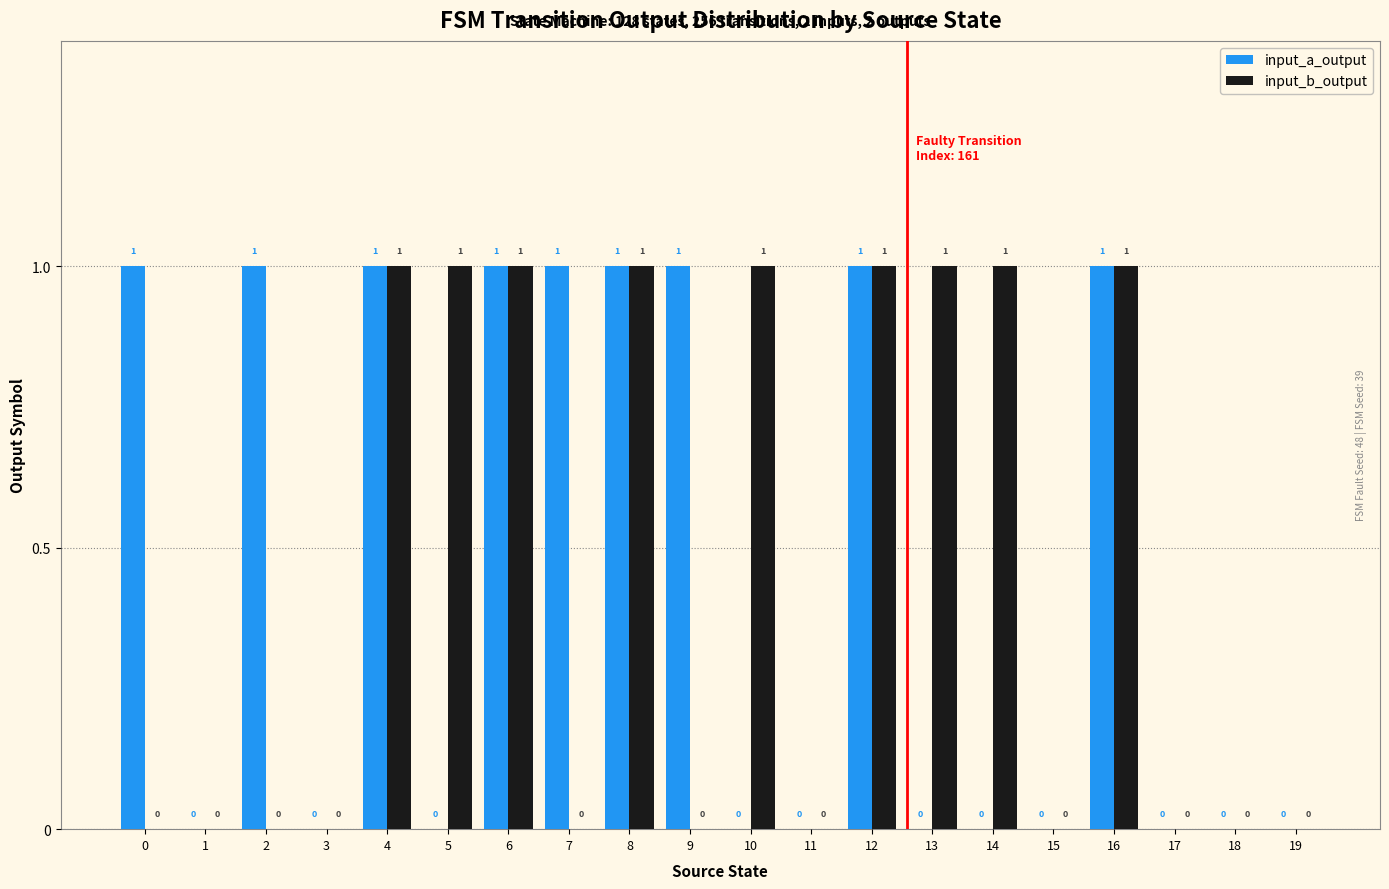

The value of input_b_output at 14 is 1. True or false?

True